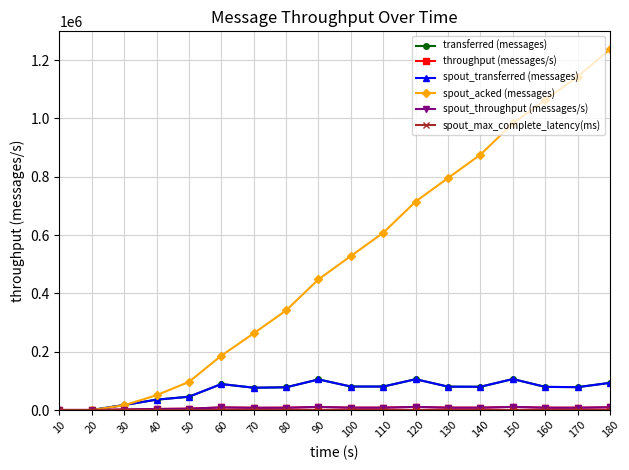

True or false: spout_max_complete_latency(ms) and spout_acked (messages) cross at least once.

False